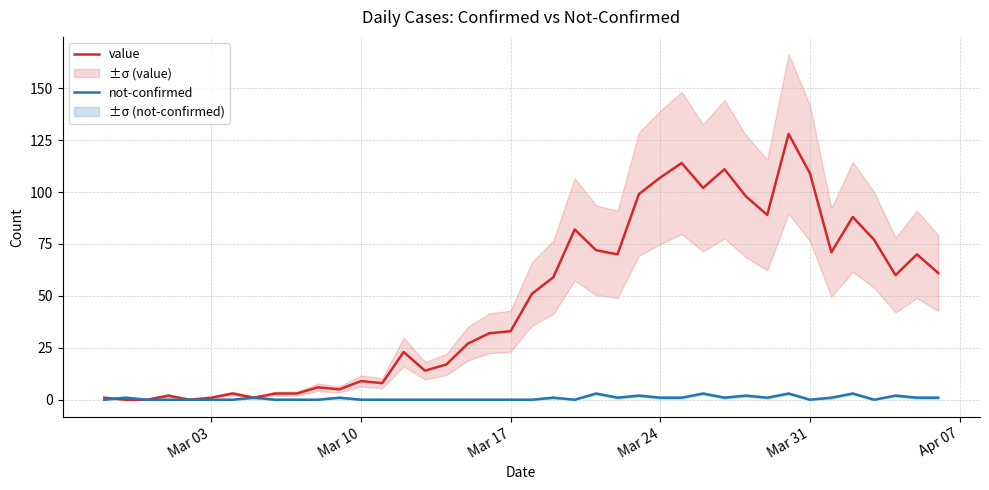

Where do value and not-confirmed first cross each other?

Mar 03 and Mar 10